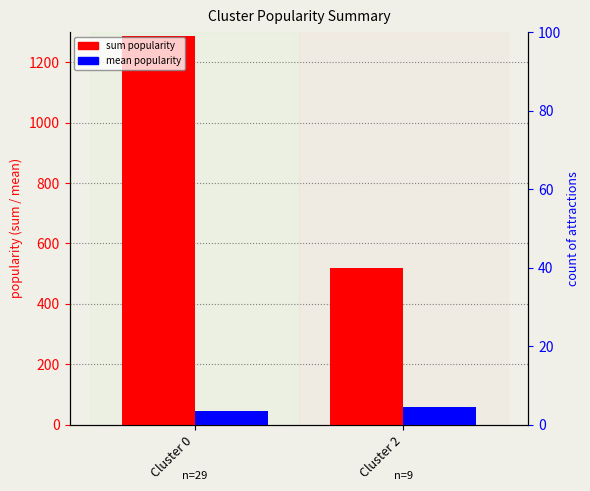

Which has a higher value, Cluster 0 or Cluster 2?

Cluster 0